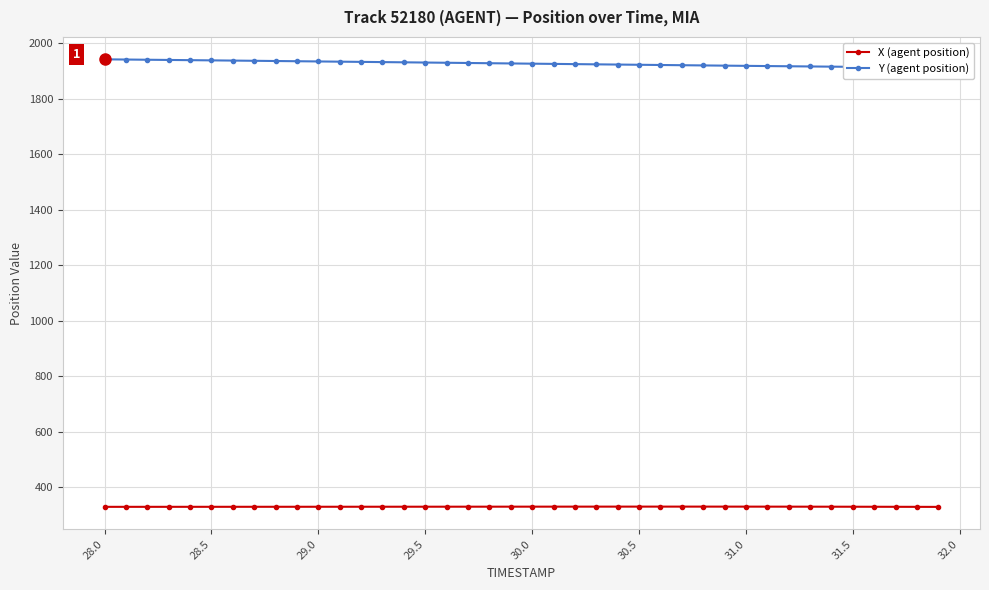

True or false: X (agent position) and Y (agent position) cross at least once.

False